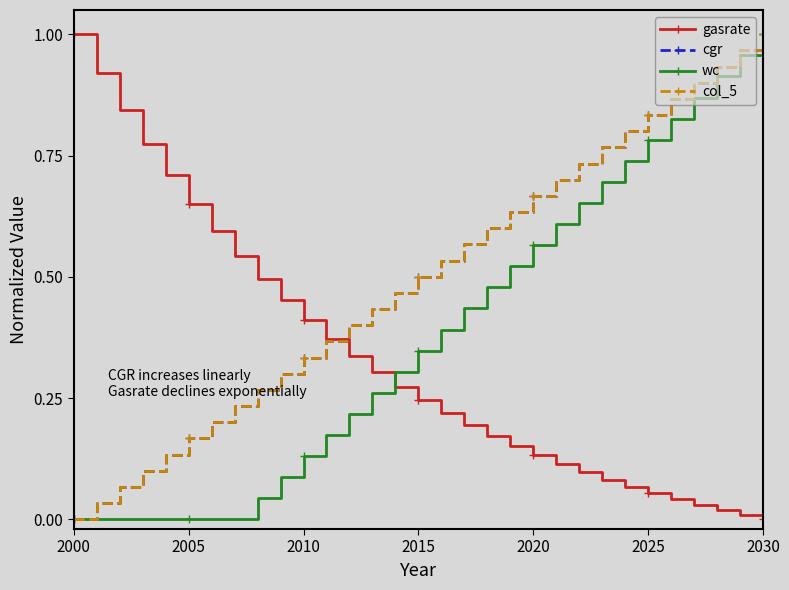

At which category is the sum across all series the highest?

2030